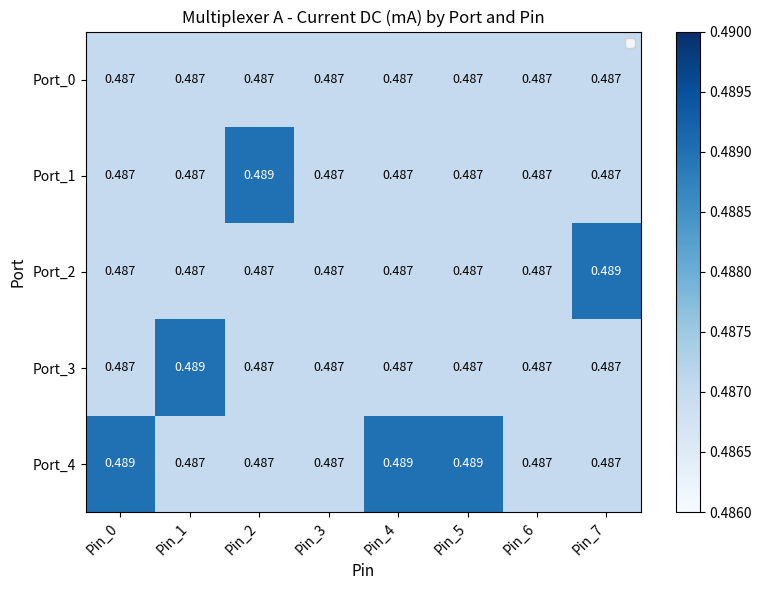

At how many categories does at least one series exceed 0?

8